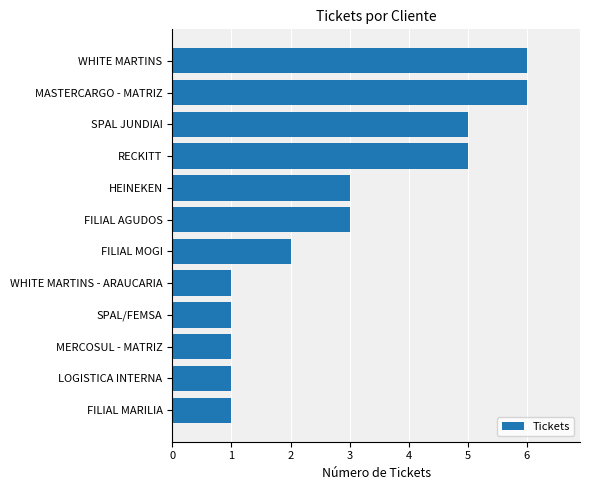

What is the greatest value displayed?

6